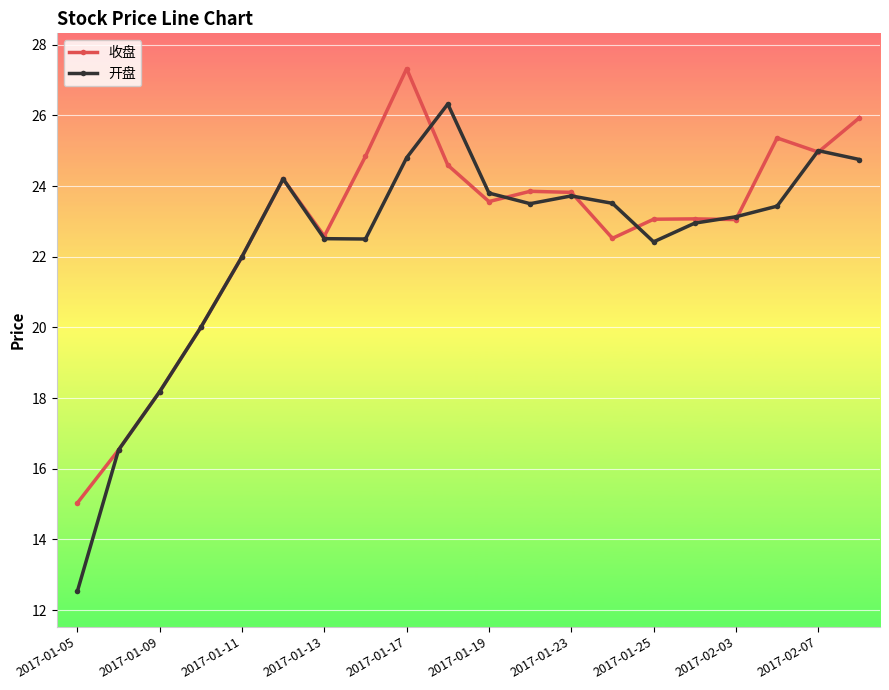

What is the lowest value of the 收盘 series?

15.0